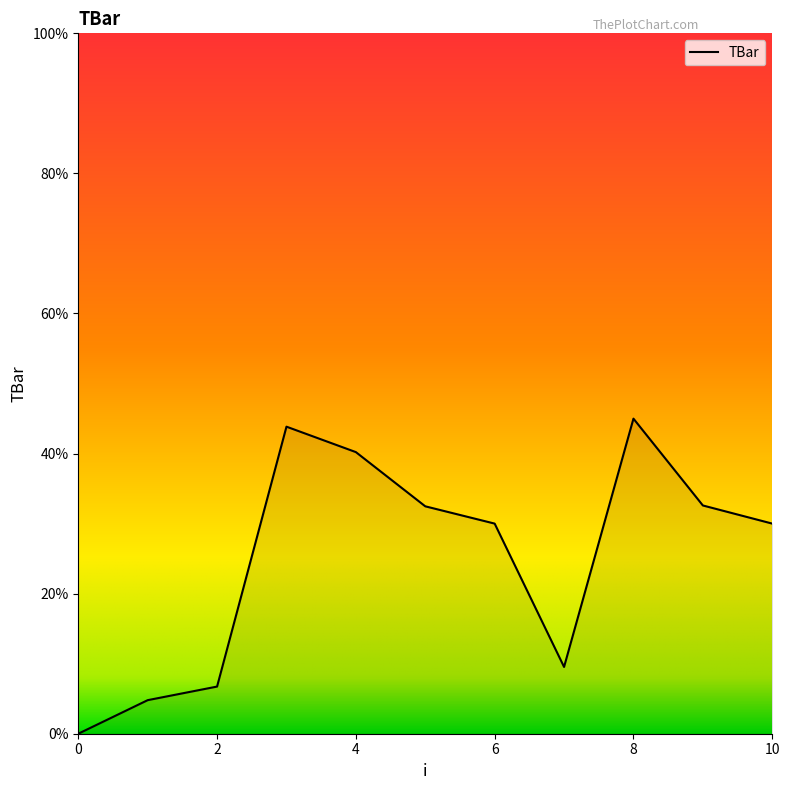

What is the greatest value displayed?

45.0